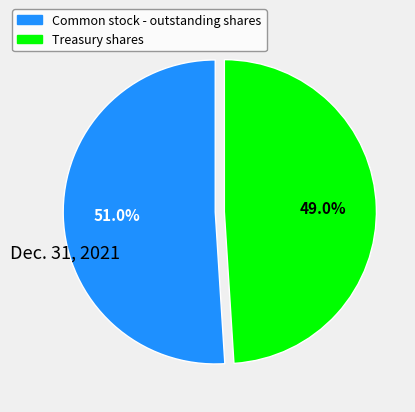

Count the number of slices in the pie.

2